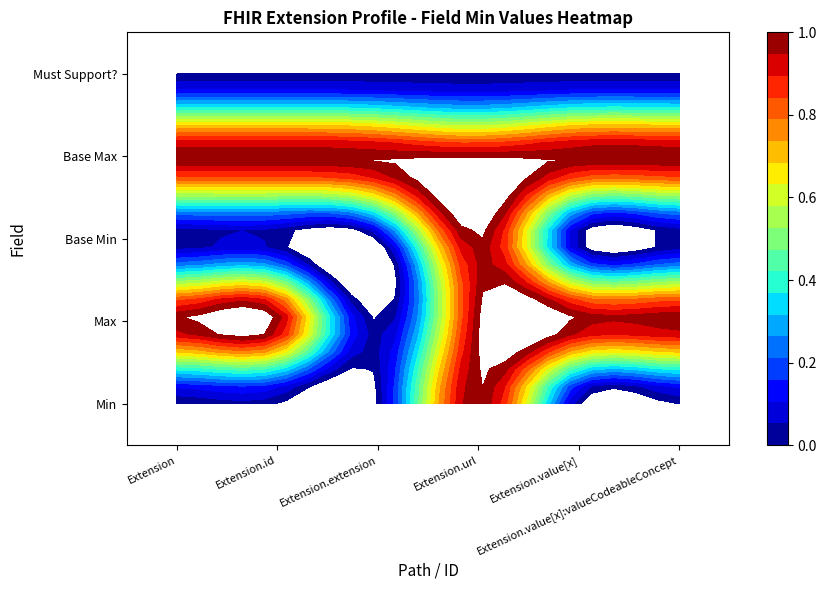

Is it true that Extension.url equals 1 at 4?

True